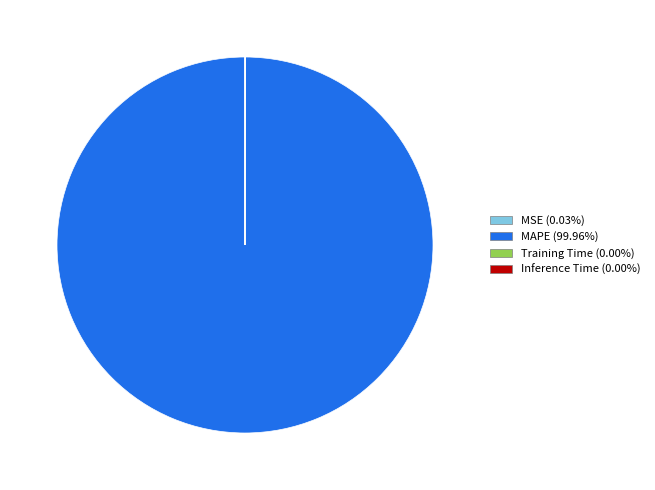

Does any single category account for the majority?

Yes